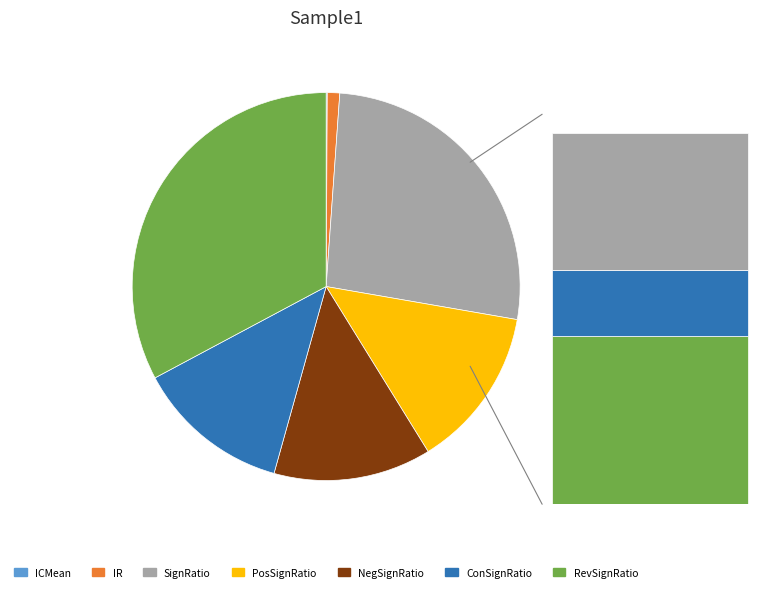

What is the change in value from PosSignRatio to RevSignRatio?

+0.4